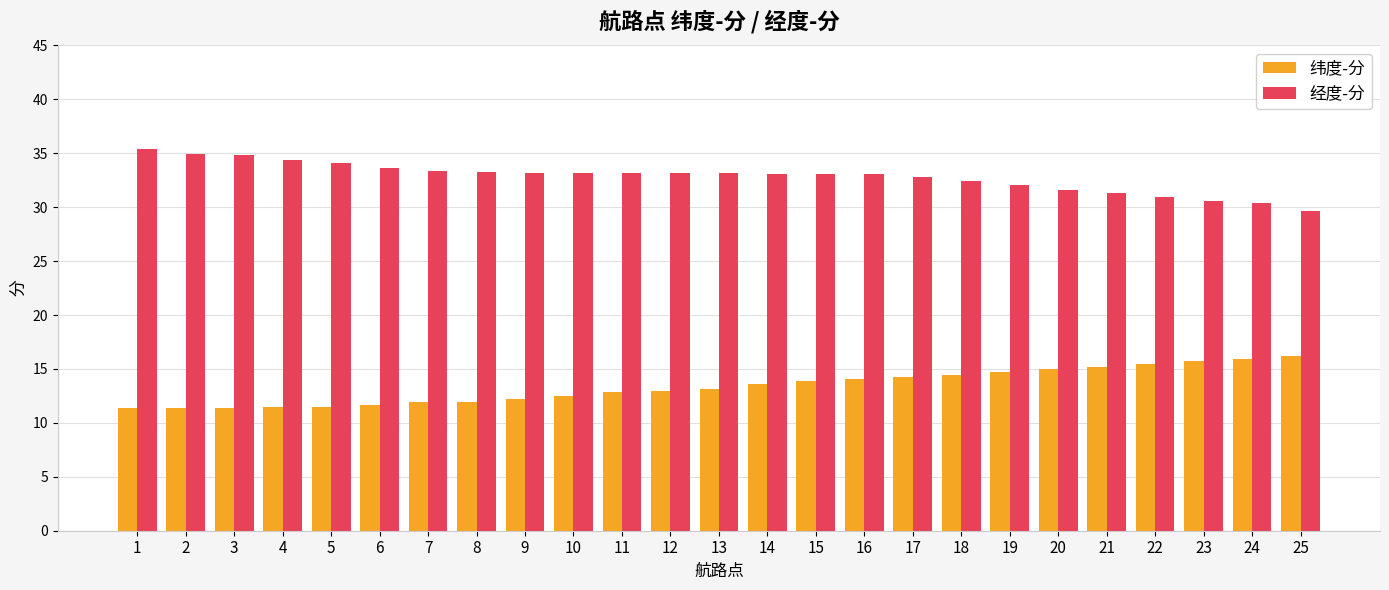

True or false: 纬度-分 has a value of 11.5 at 5.

True